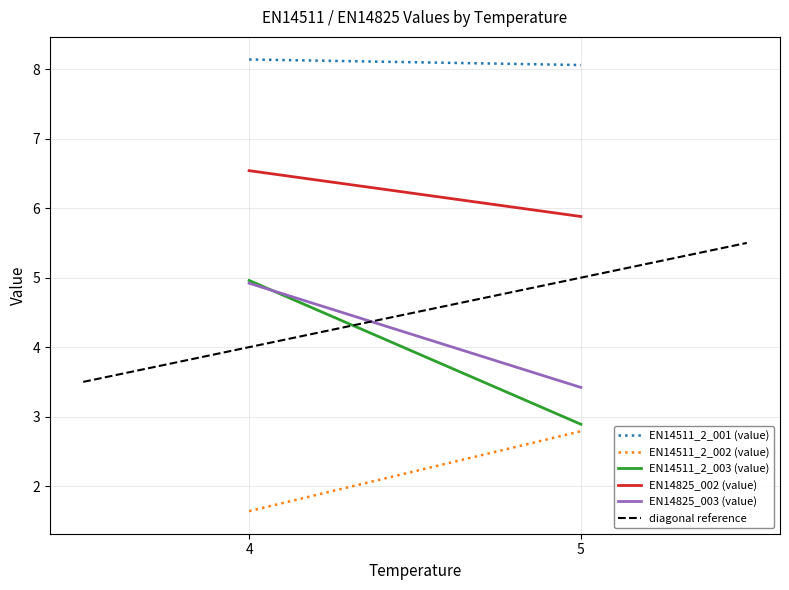

Is this an area chart (filled region under the line)?

No